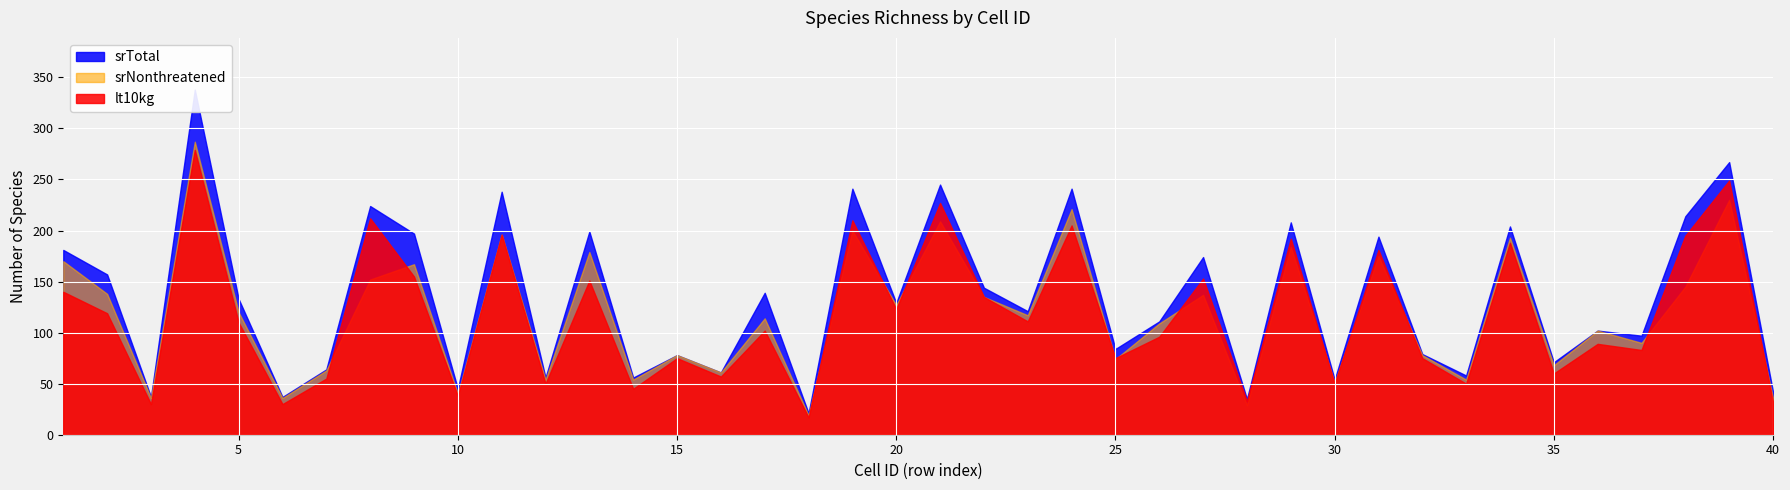

What are all the series names shown in the legend?

srTotal, lt10kg, srNonthreatened